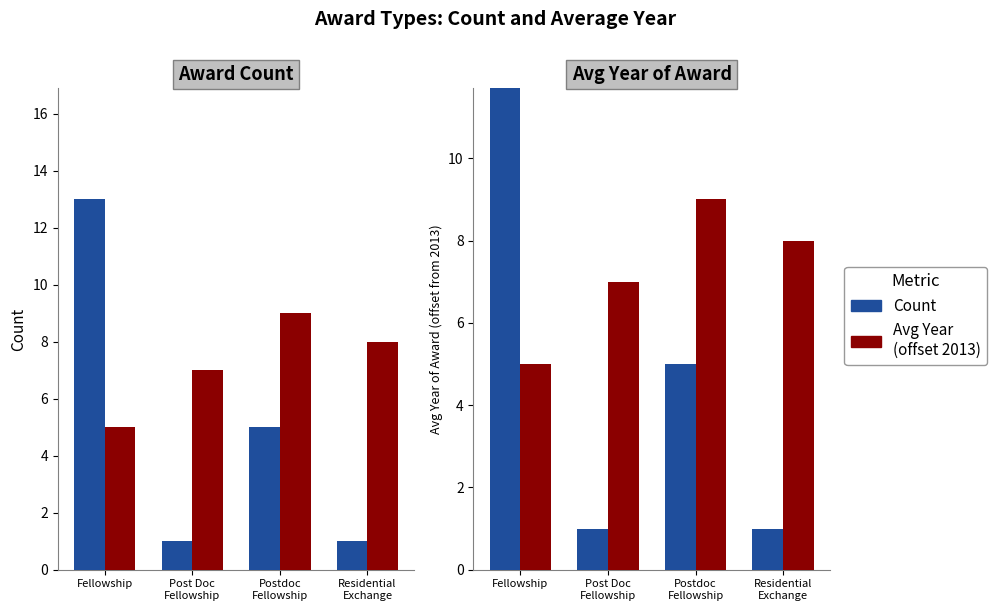

The Avg Year (offset 2013) series shows 9 at Postdoc
Fellowship. True or false?

True